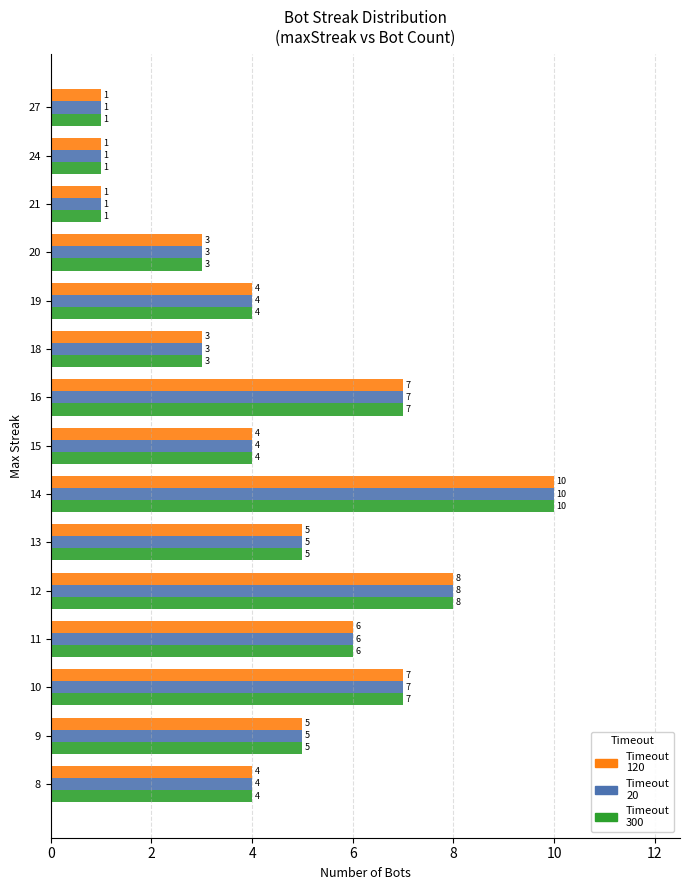

At which category is the sum across all series the highest?

14